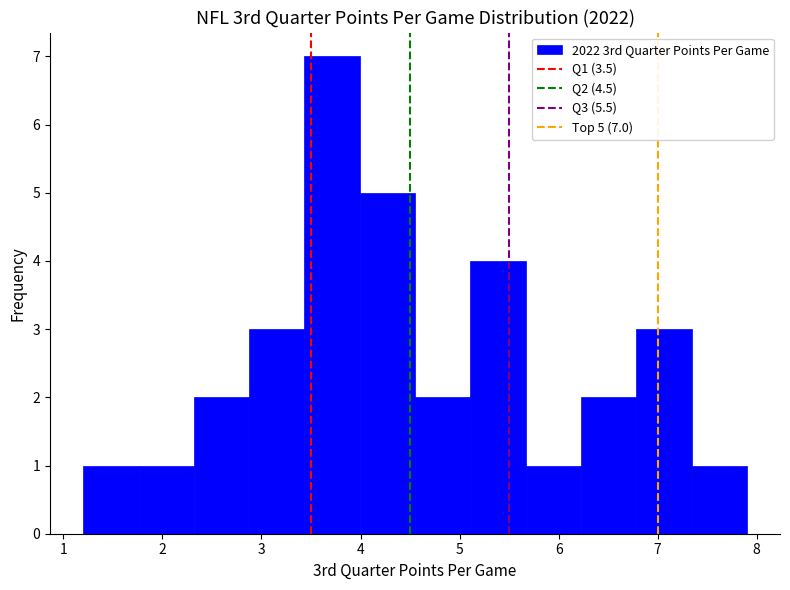

Which range on the x-axis has the tallest bar?

3.4 to 4.0